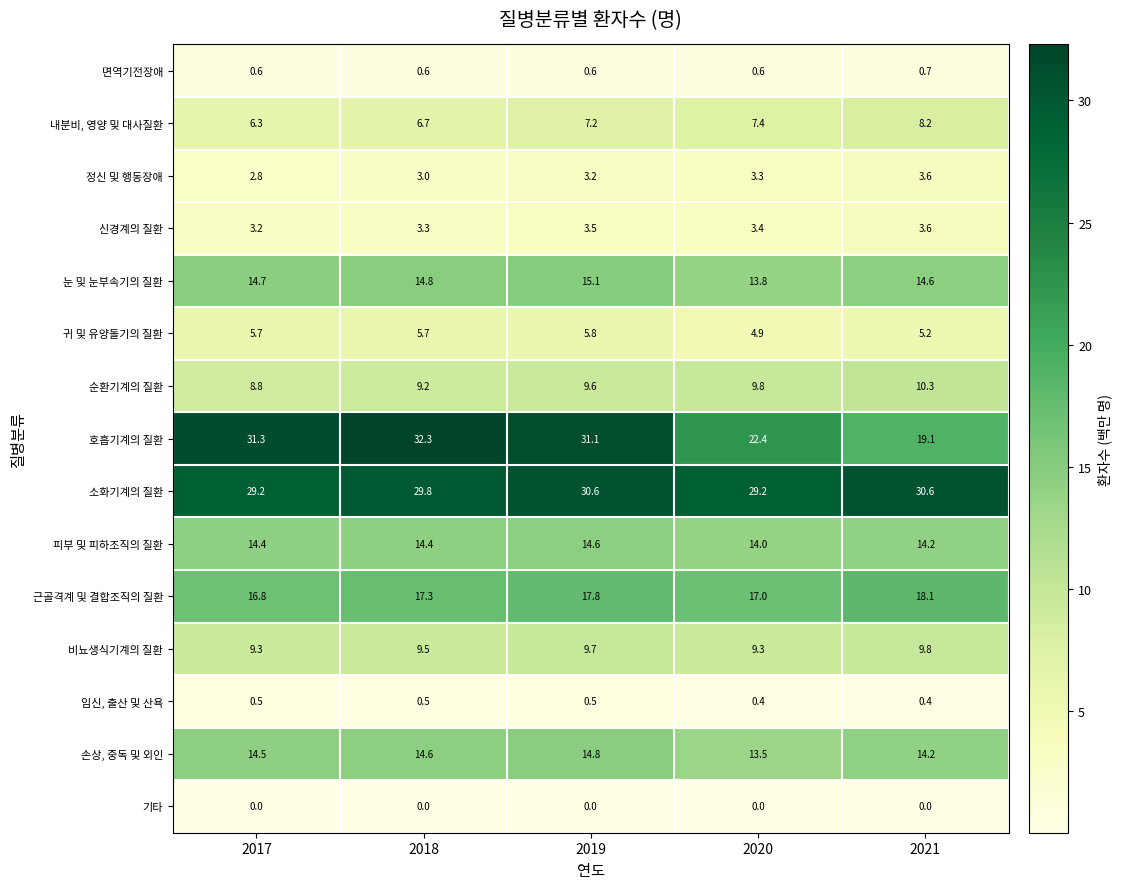

How many series are shown in this chart?

15